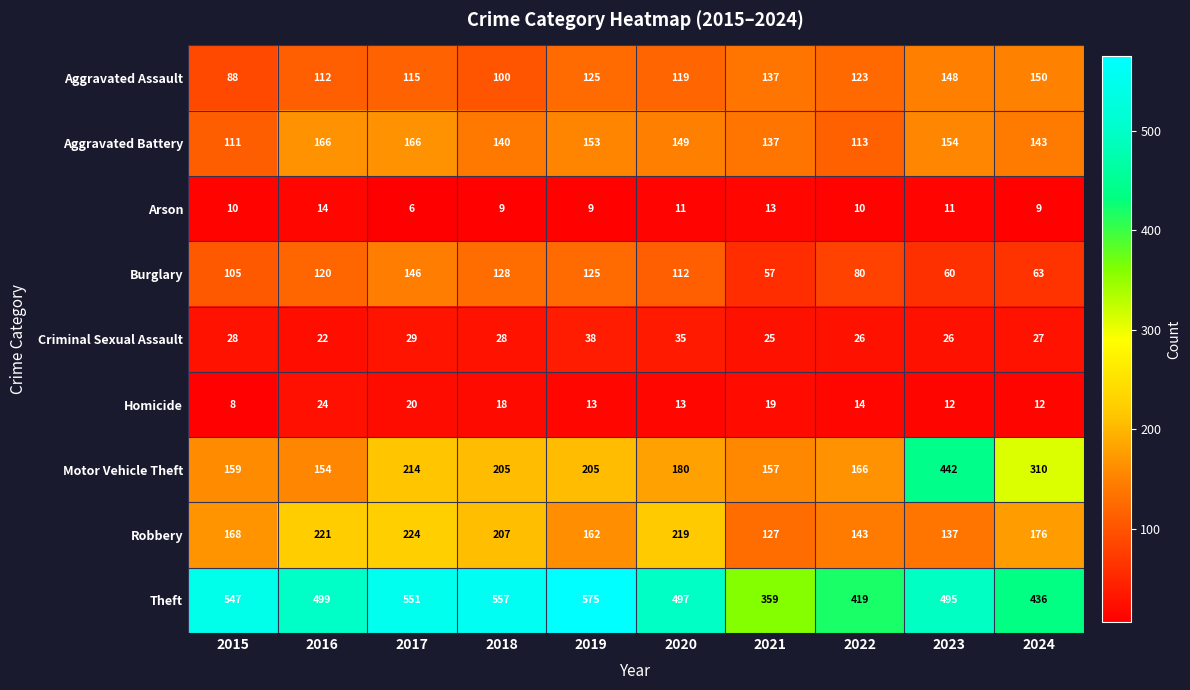

At which label does Homicide first exceed 14?

2016